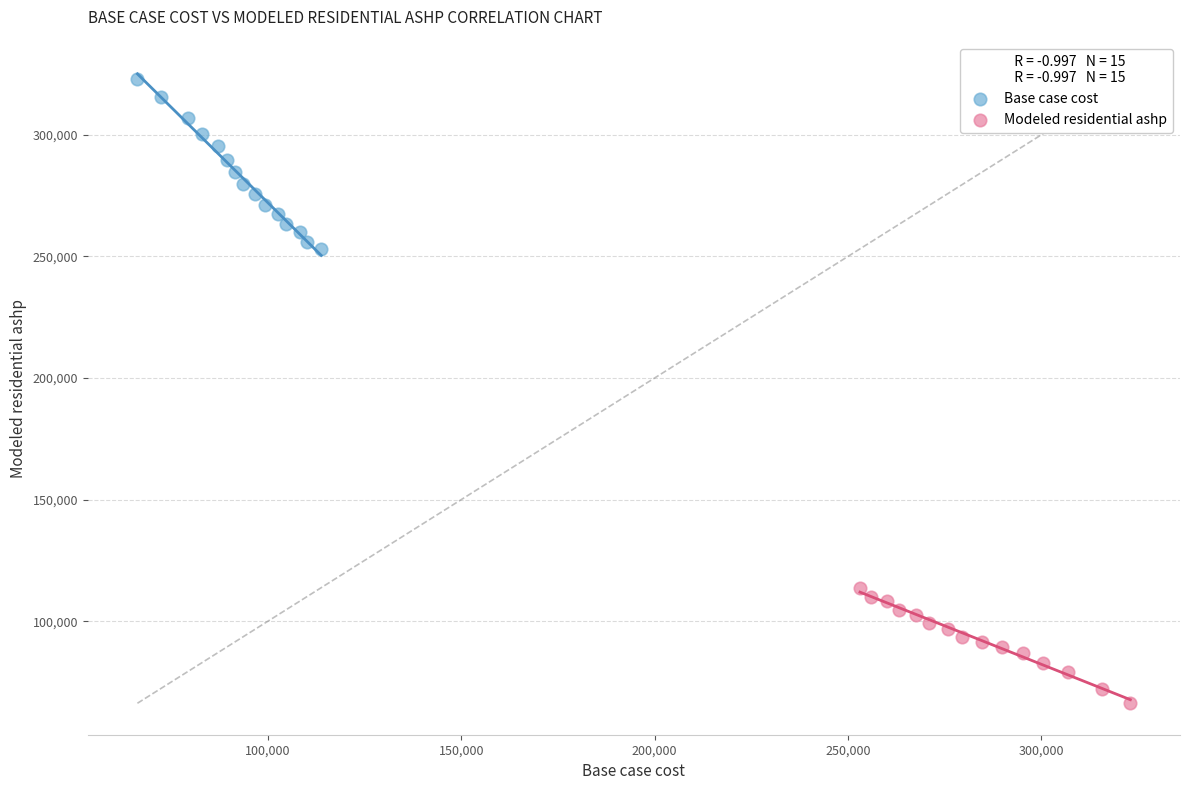

Which series reaches the maximum Y coordinate?

Base case cost